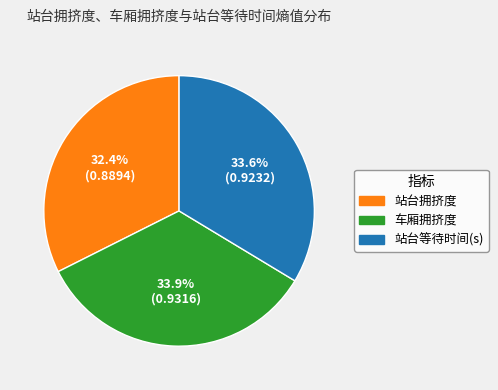

Is there a majority slice in this chart?

No